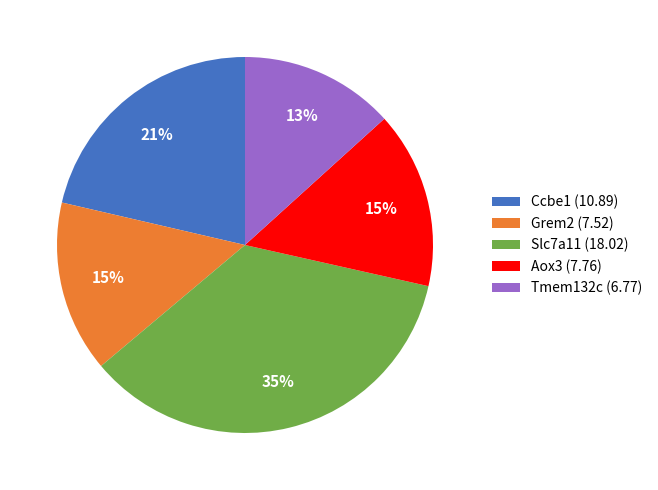

Approximately how many times larger is the value at Aox3 compared to Slc7a11?

0.4